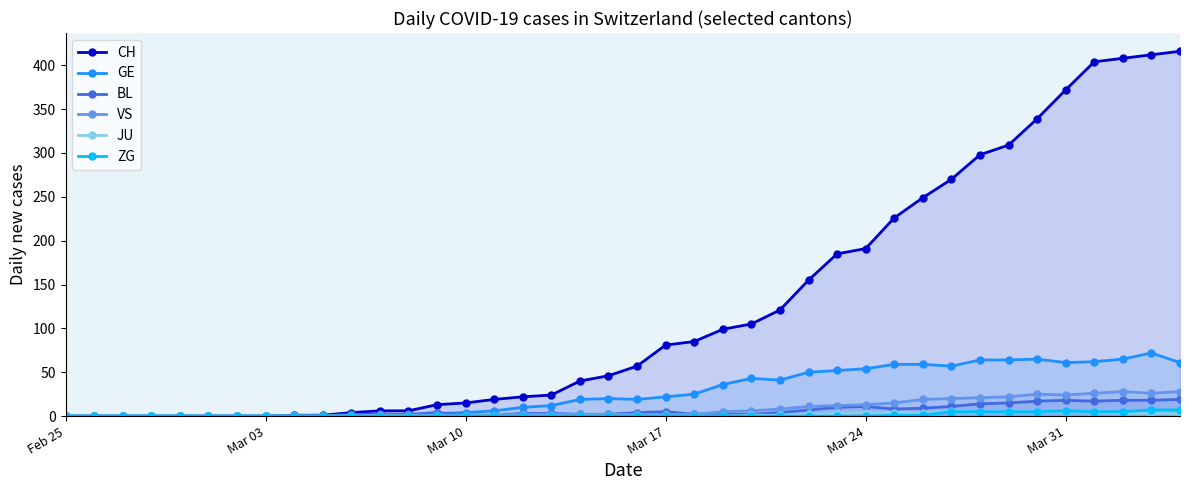

True or false: ZG has more than 0 interior local peaks.

True